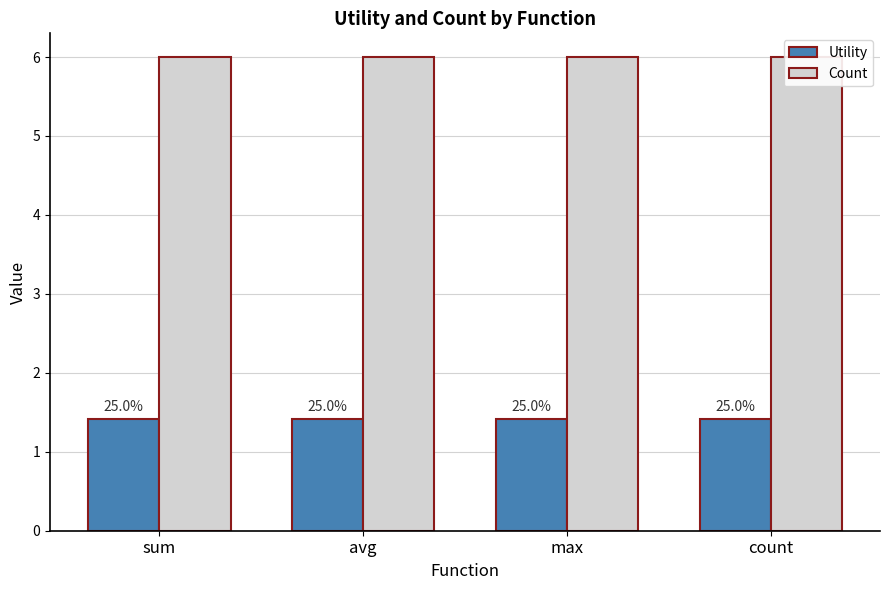

What is the maximum value shown in the chart?

6.0